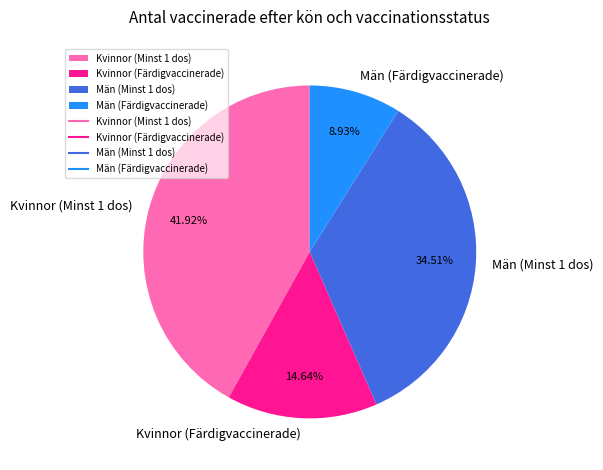

Which category has the smallest portion of the pie?

Män (Färdigvaccinerade)